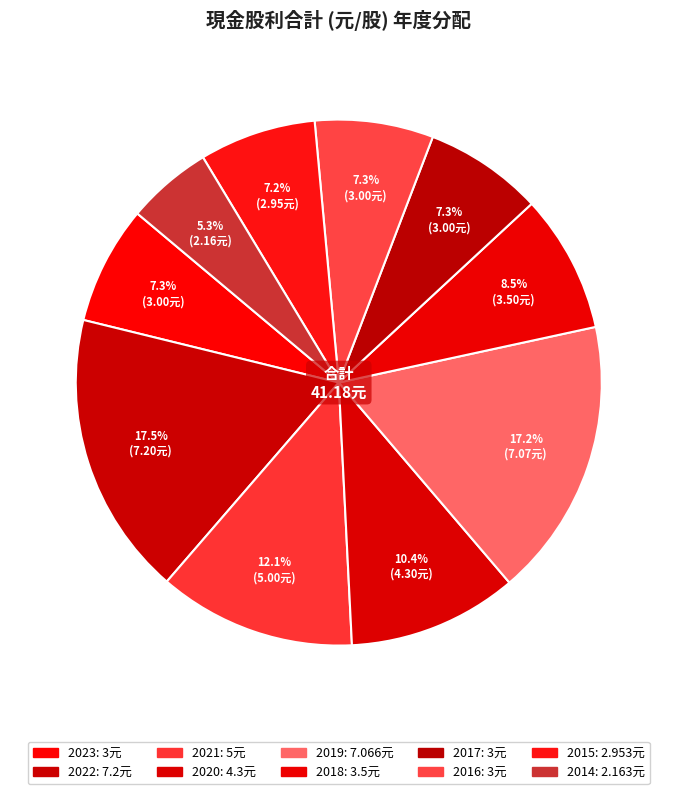

What percentage is the 2021 slice, to the nearest percent?

12%